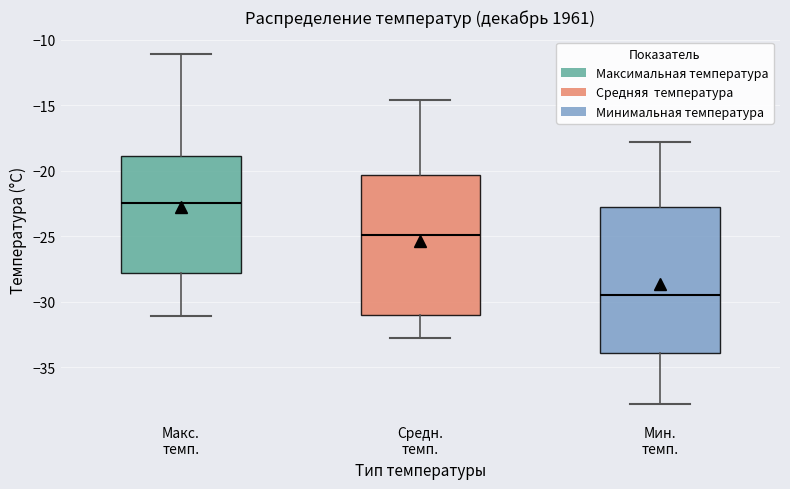

Reading left to right, transcribe this box plot: for each box, give where its median line is, the range the box spans, and where its two whiskers end, as read against the y-axis. The values are not printed on the chart, so give them approximately, as read against the axis.

Макс. темп.: median -22.5, box -28.0 to -19.0, whiskers -31.0 to -11.0
Средн. темп.: median -25.0, box -31.0 to -20.5, whiskers -33.0 to -14.5
Мин. темп.: median -29.5, box -34.0 to -23.0, whiskers -38.0 to -18.0